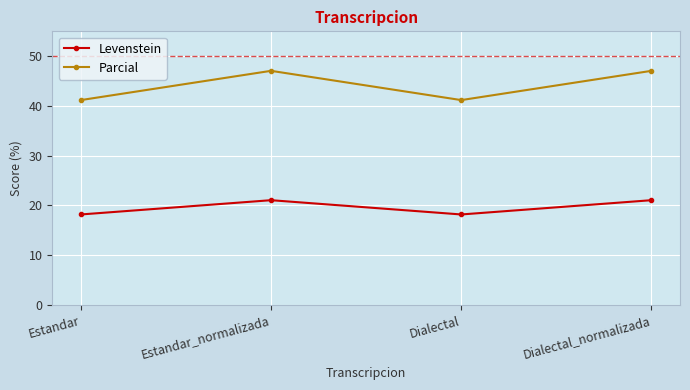

Which series changed the most between Estandar and Dialectal_normalizada?

Parcial